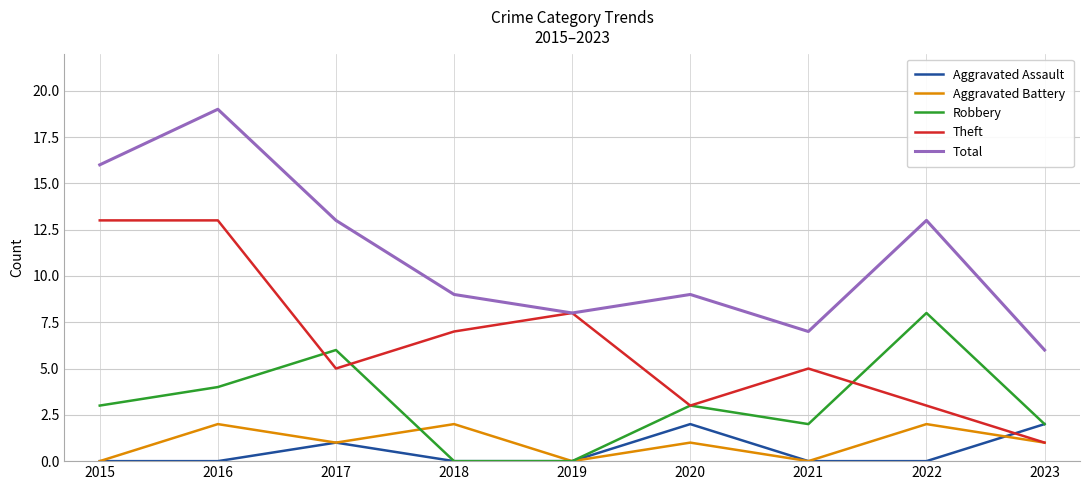

True or false: Aggravated Battery and Total intersect in this chart.

False